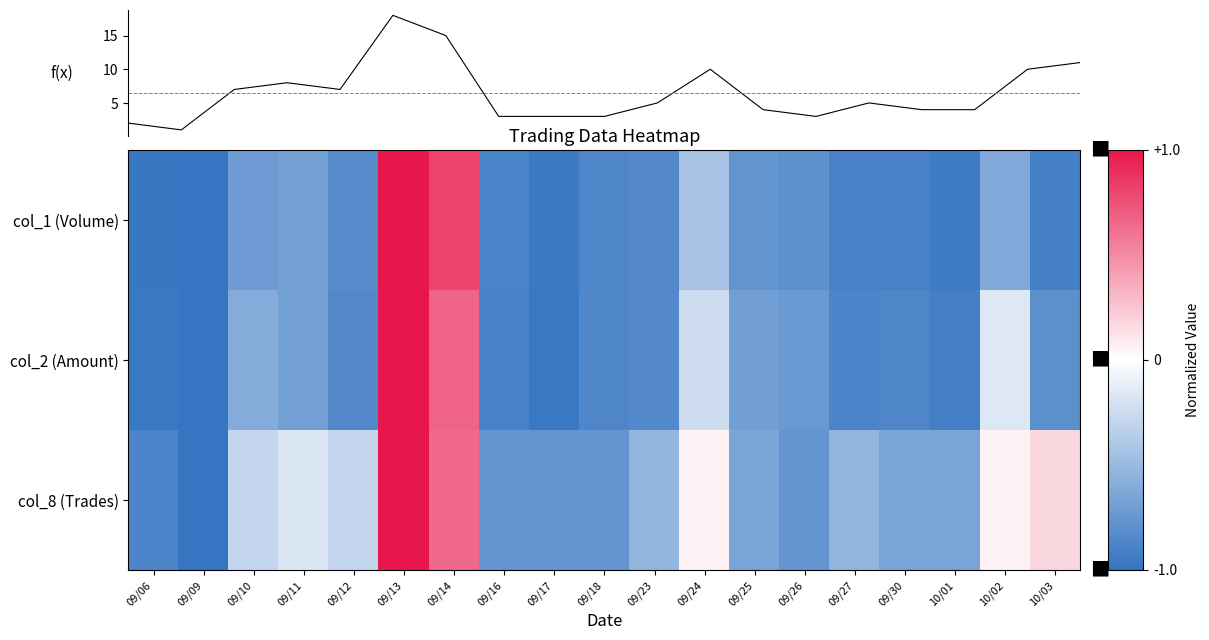

The value of col_2 (Amount) at 09/24 is -0.1. True or false?

False